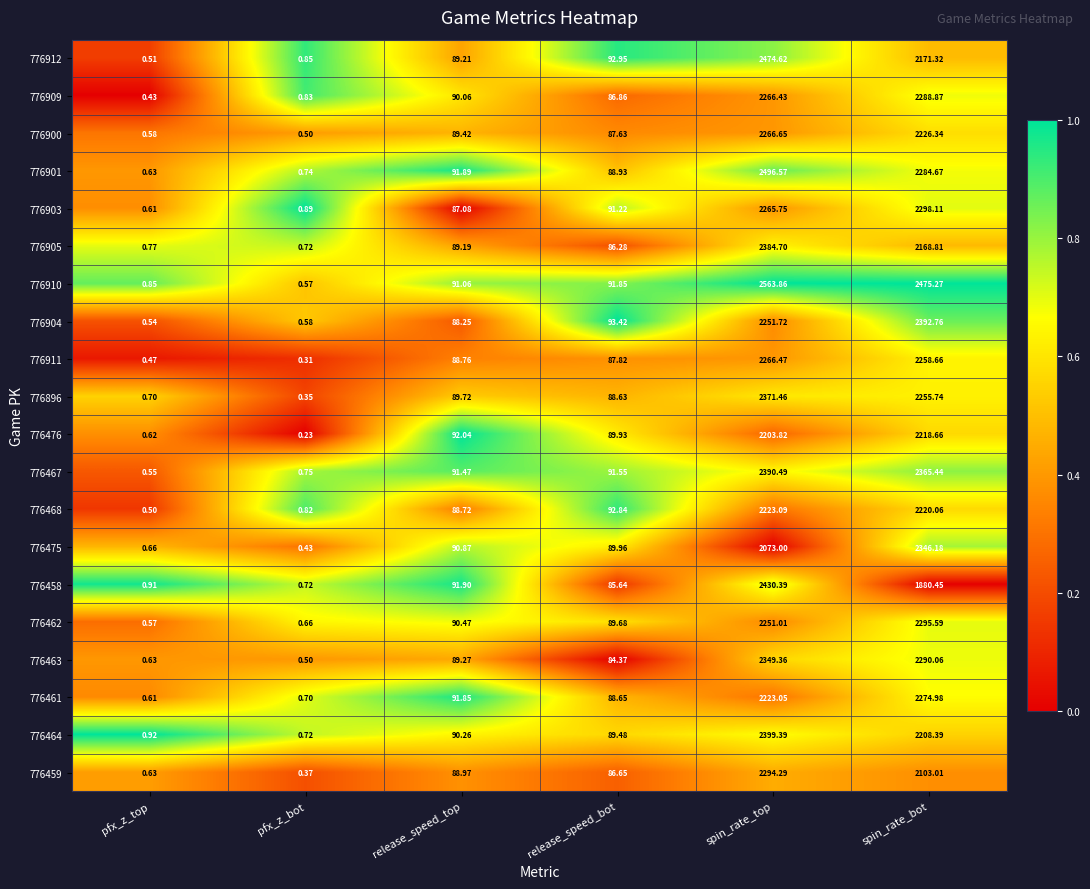

Which series has the widest spread of values?

776910